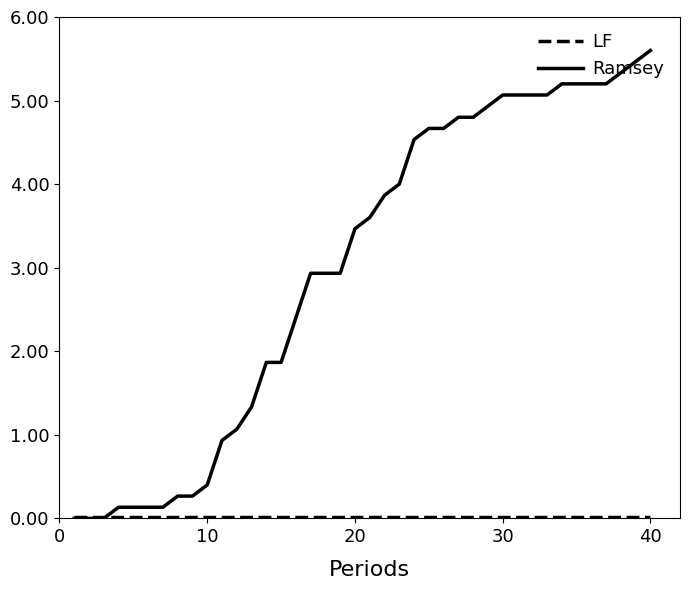

What is the maximum value shown in the chart?

5.6